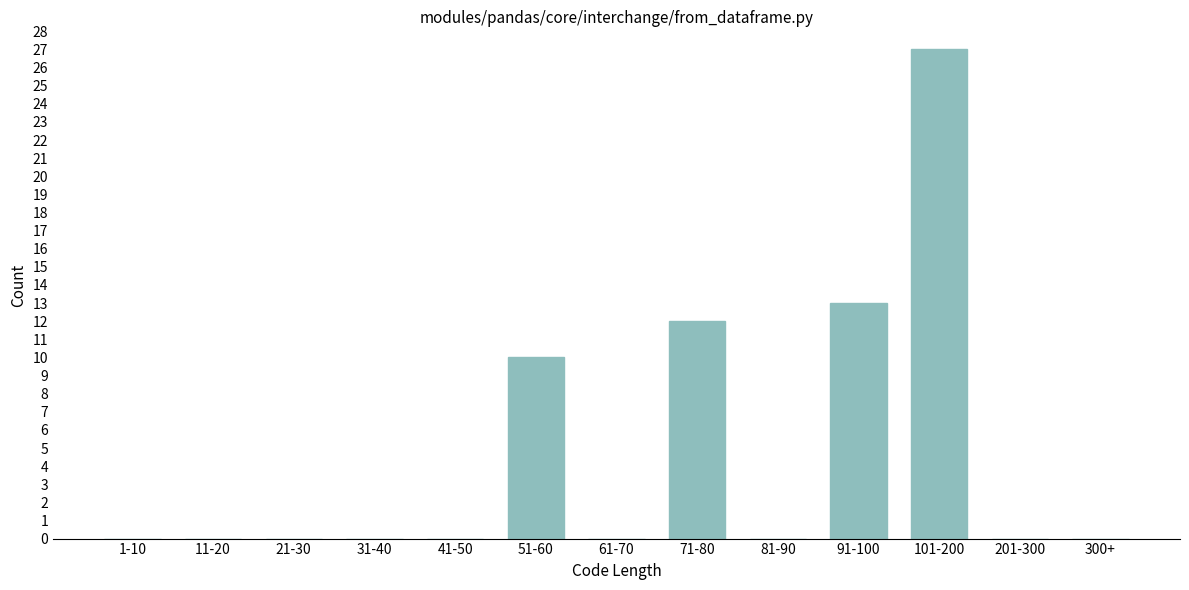

Reading left to right, list all the values displayed in this chart.

1-10=0	11-20=0	21-30=0	31-40=0	41-50=0	51-60=10	61-70=0	71-80=12	81-90=0	91-100=13	101-200=27	201-300=0	300+=0